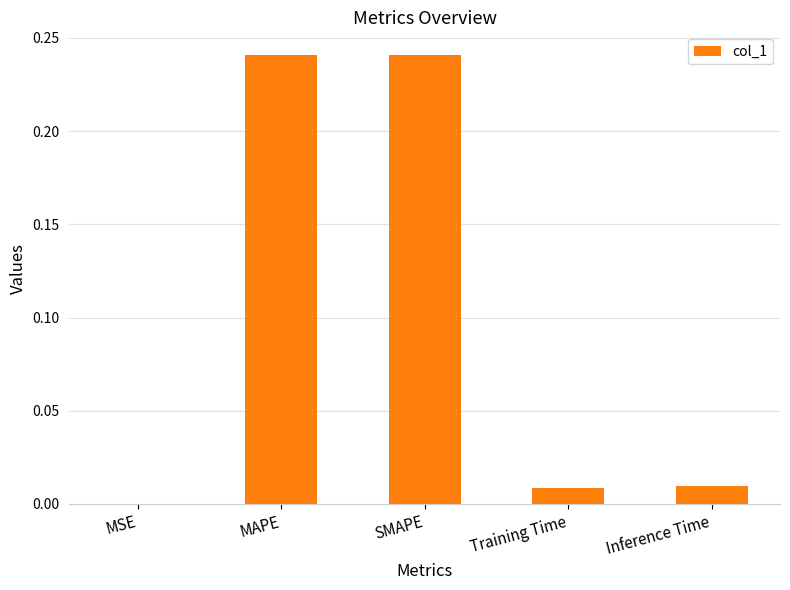

The chart shows a value of 0.0 at MSE. True or false?

True